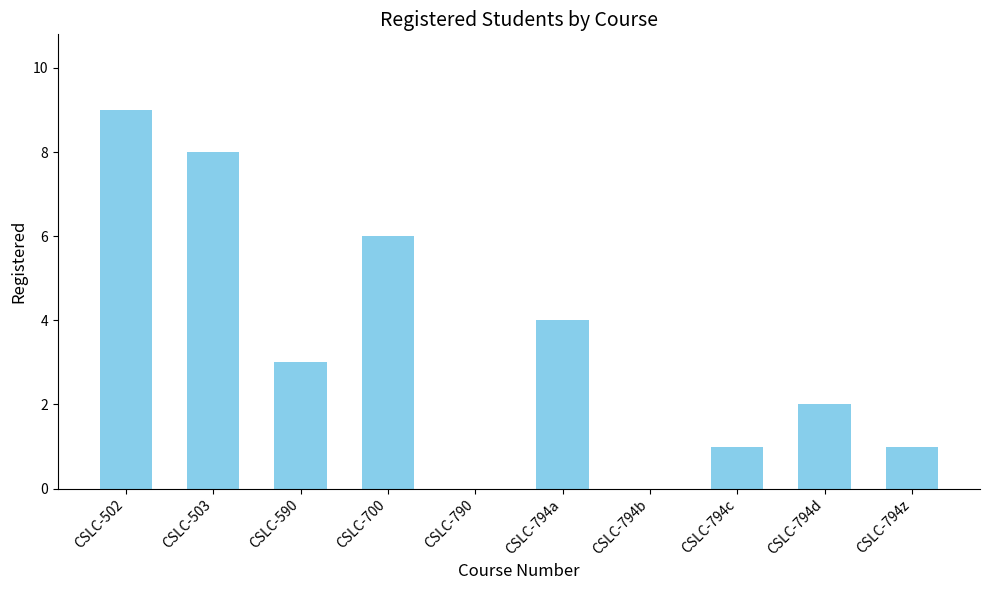

What is the change in value from CSLC-502 to CSLC-794b?

-9